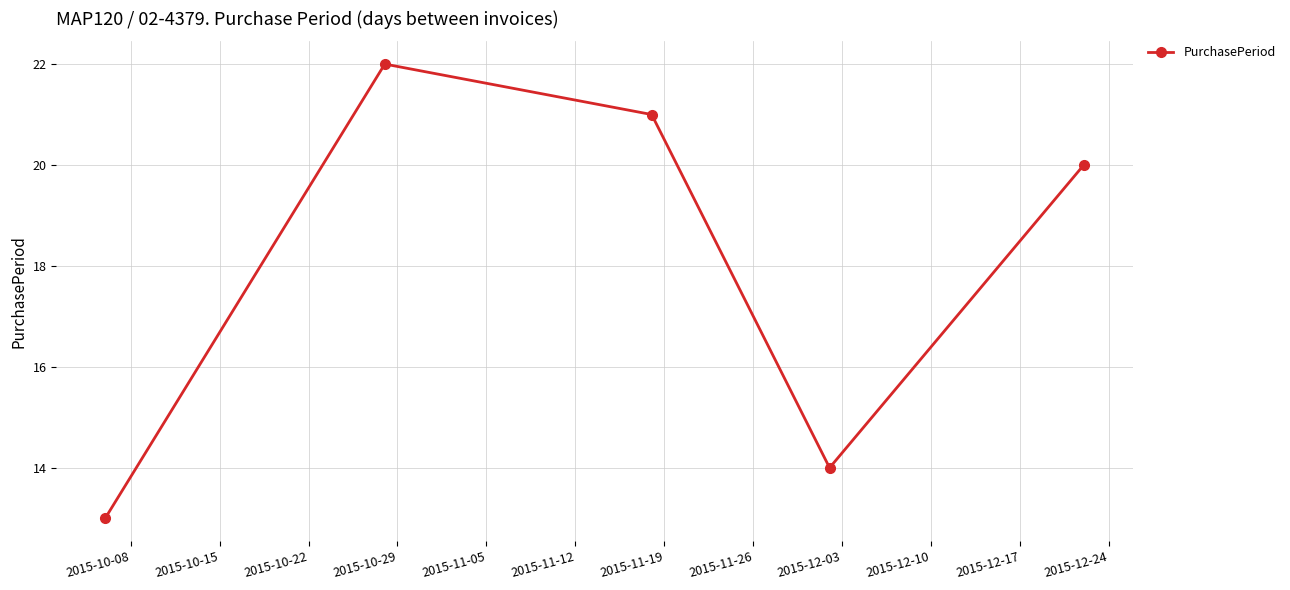

What is the sum of all values?

90